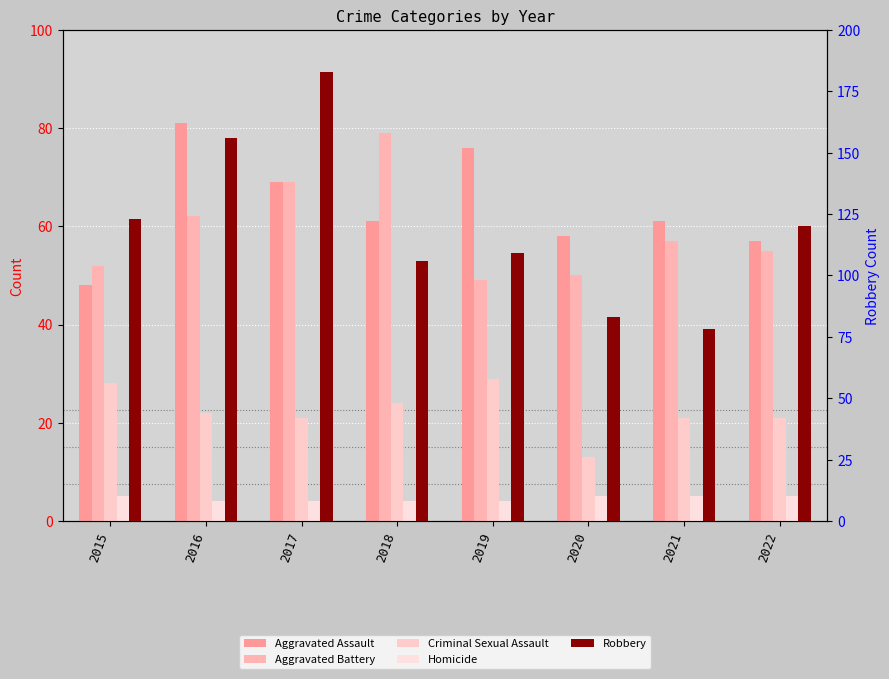

True or false: Robbery has a value of 35 at 2020.

False